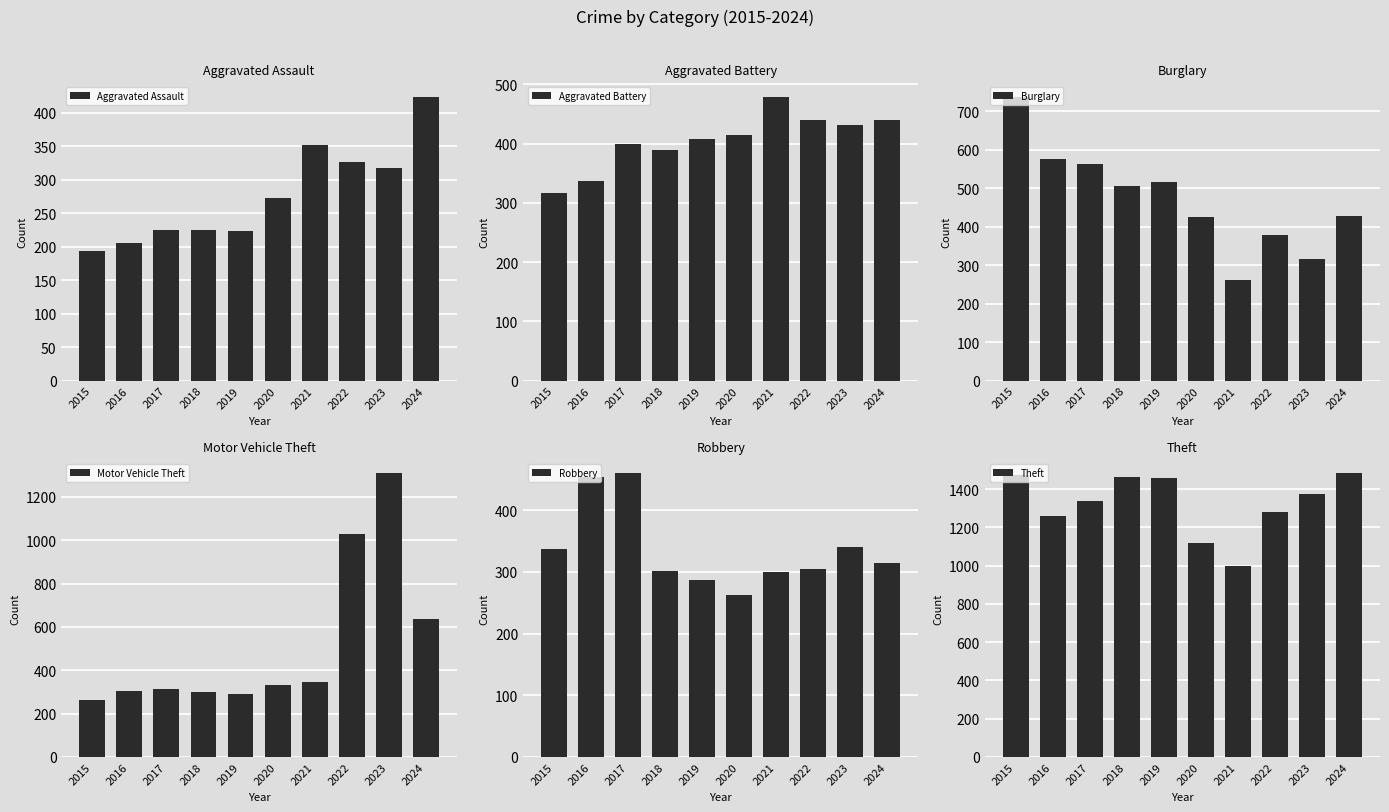

Reading left to right, extract all data points from this chart.

Aggravated Assault: 194	206	225	225	223	273	352	327	318	424
Aggravated Battery: 316	336	400	389	407	415	479	439	431	439
Burglary: 738	576	562	506	517	425	261	379	316	429
Motor Vehicle Theft: 263	304	312	298	290	333	348	1031	1310	636
Robbery: 337	454	460	301	287	263	300	304	340	315
Theft: 1474	1259	1339	1461	1459	1120	998	1279	1373	1483